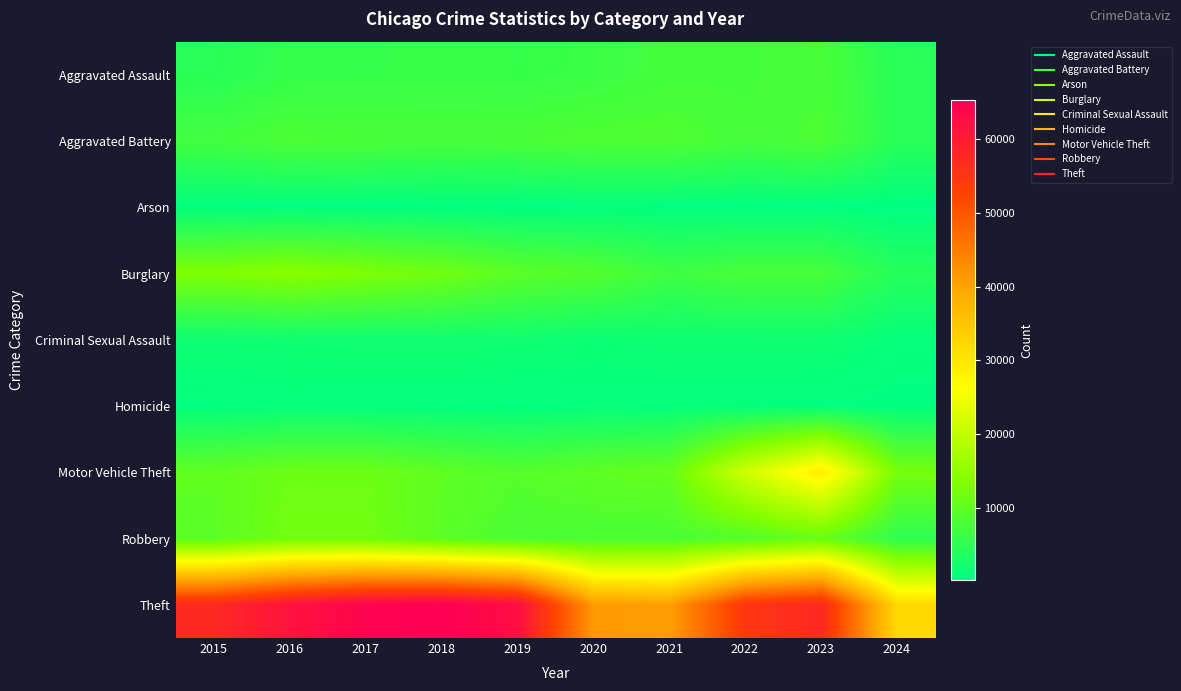

Between 2017 and 2021, which series saw the biggest shift?

Theft